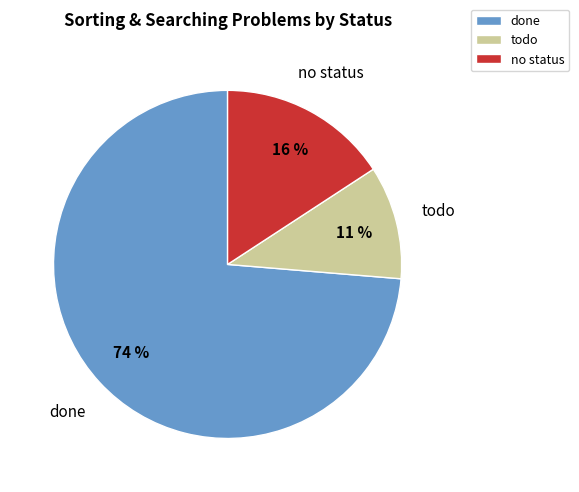

Do no status and todo together represent more than half of the pie?

No